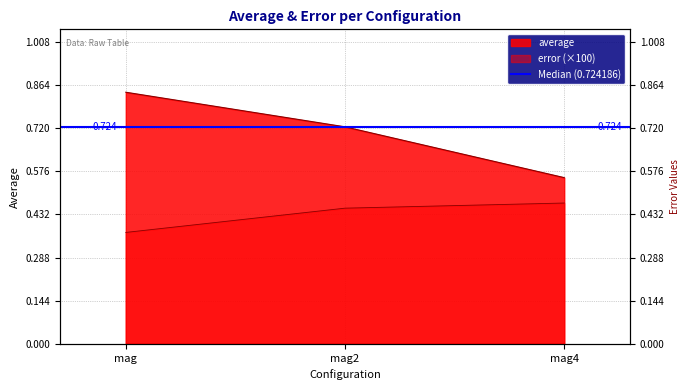

What position from the right is mag2?

2